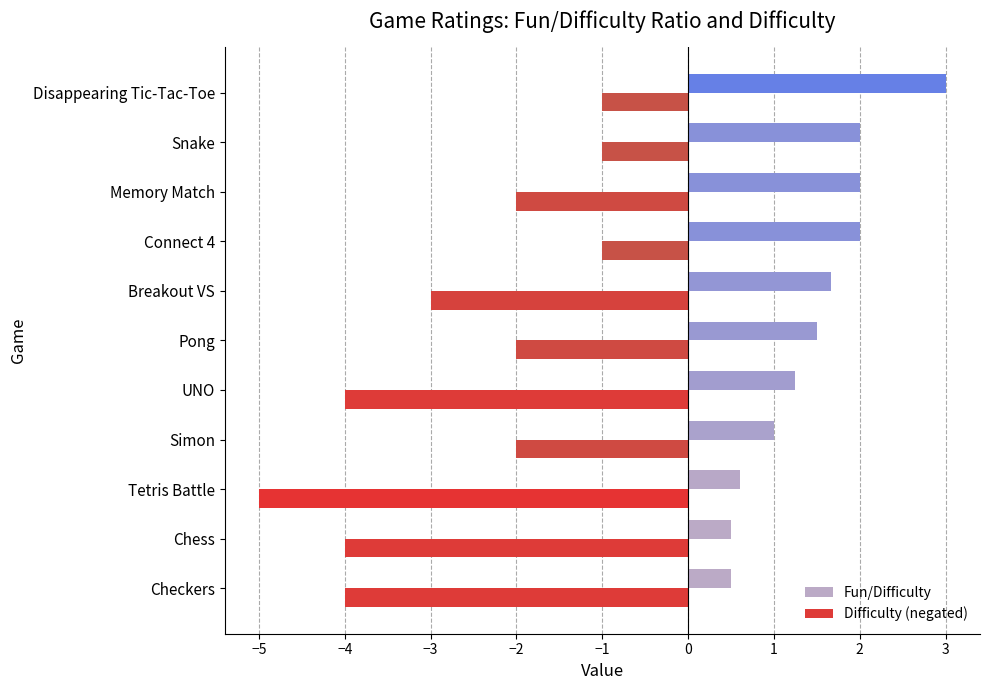

Is the value of Fun/Difficulty at Breakout VS greater than the value of Difficulty (negated) at Checkers?

Yes